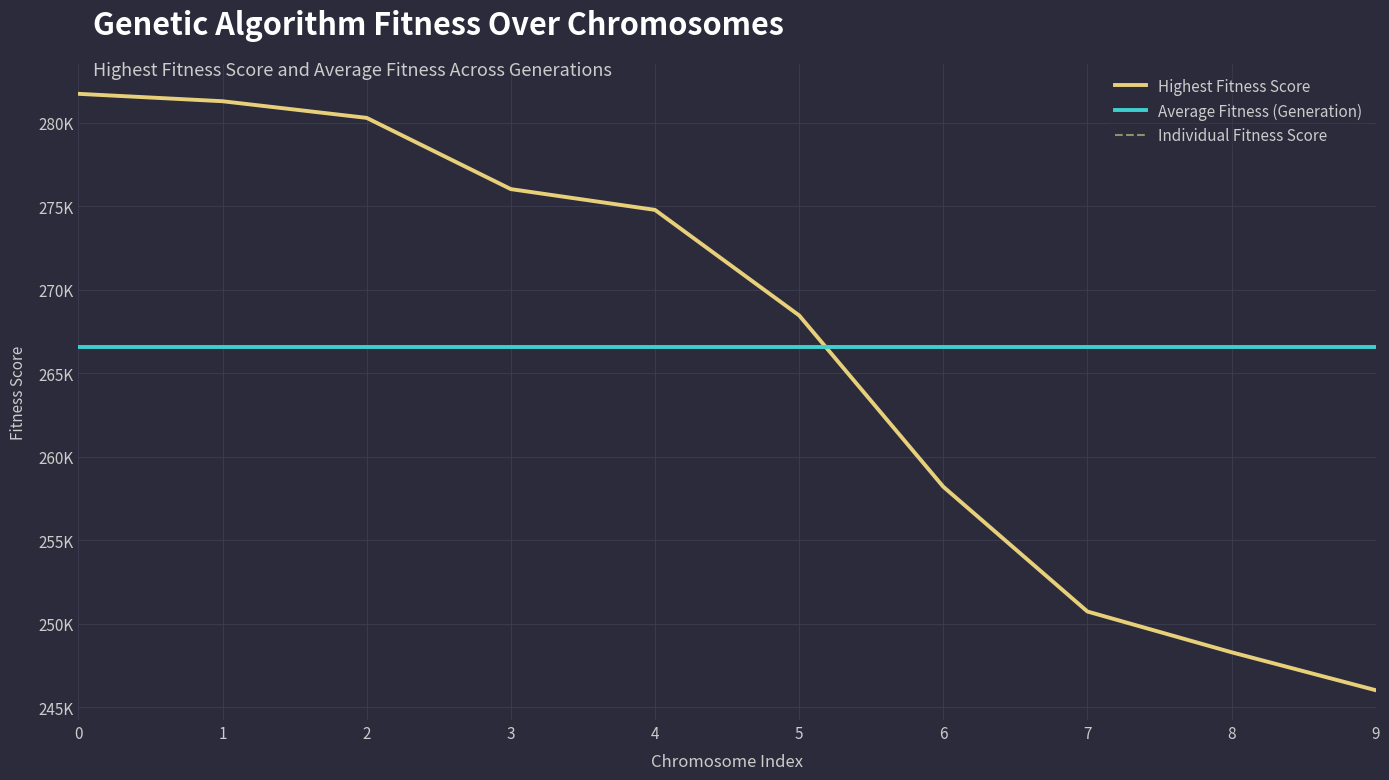

Is the value of Average Fitness (Generation) at 7 greater than the value of Individual Fitness Score at 4?

No